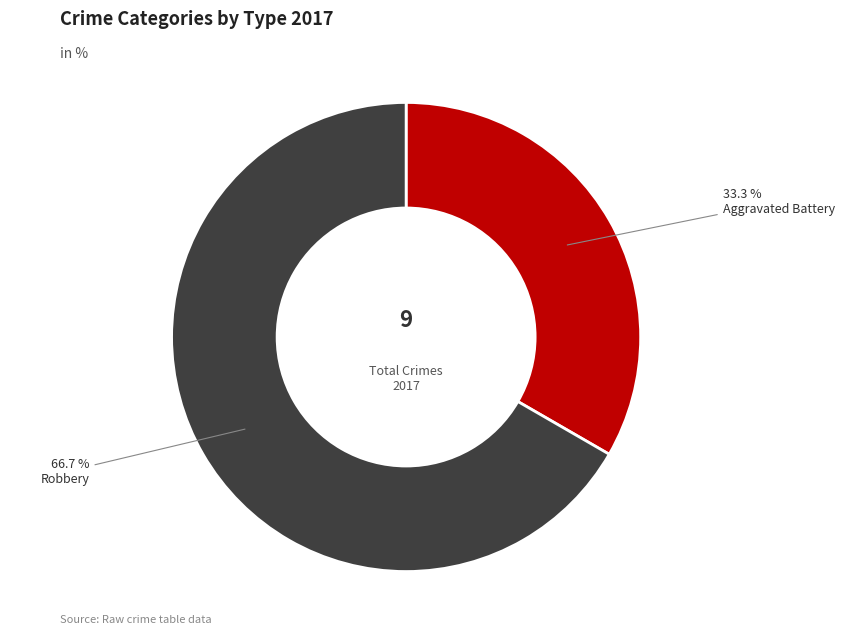

How much of the chart is everything except Robbery?

33.3%